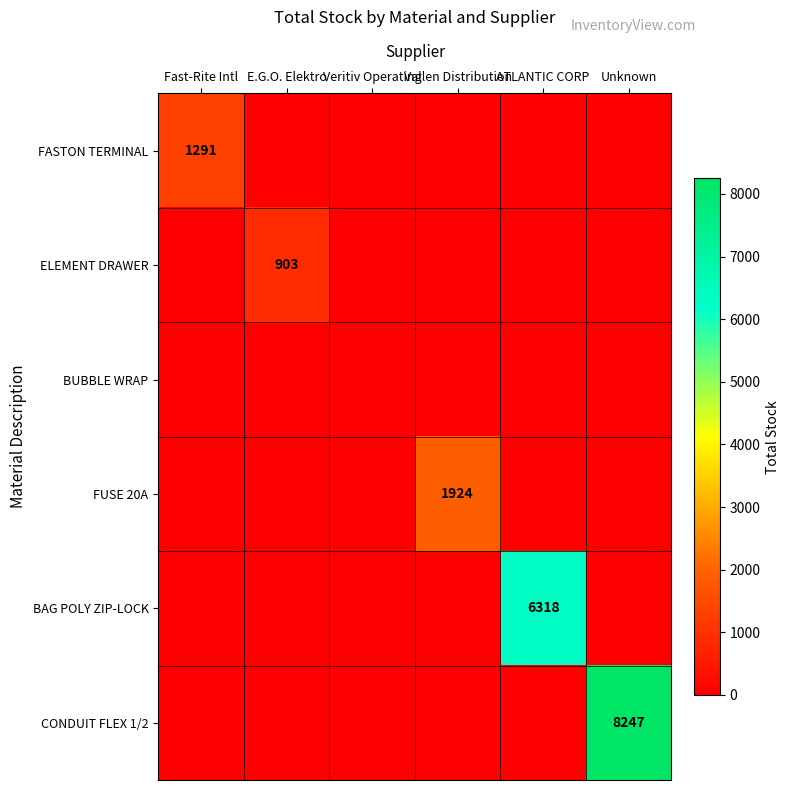

True or false: BAG POLY ZIP-LOCK has a value of 10116 at ATLANTIC CORP.

False